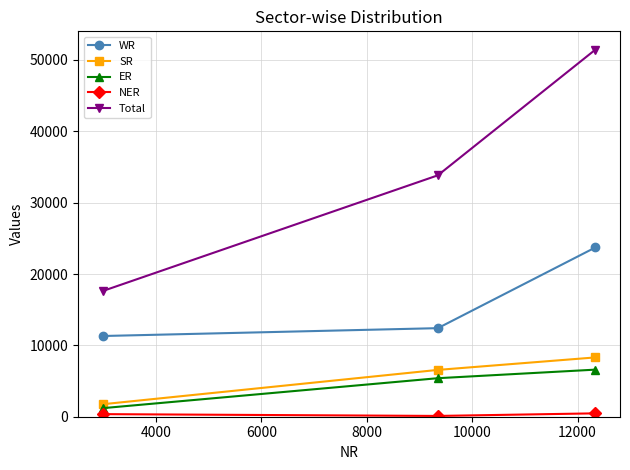

Which series has the largest total across all categories?

Total